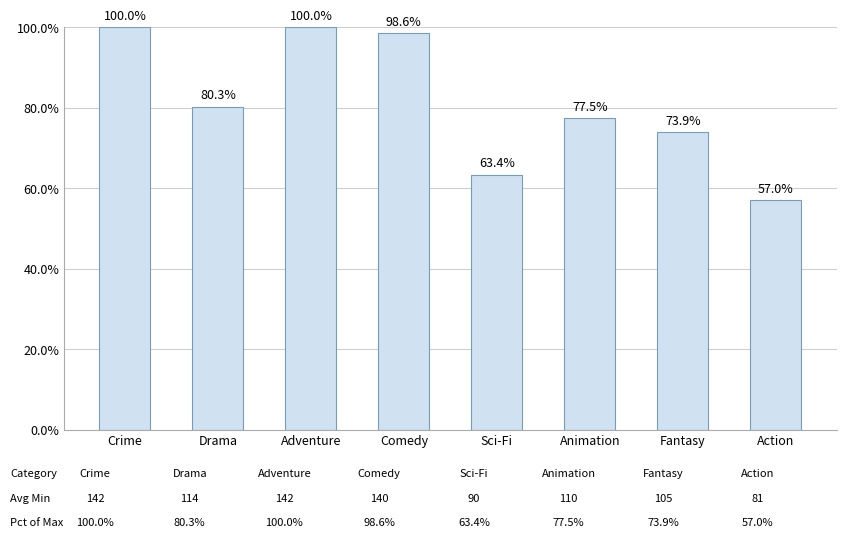

What is the greatest value displayed?

100.0